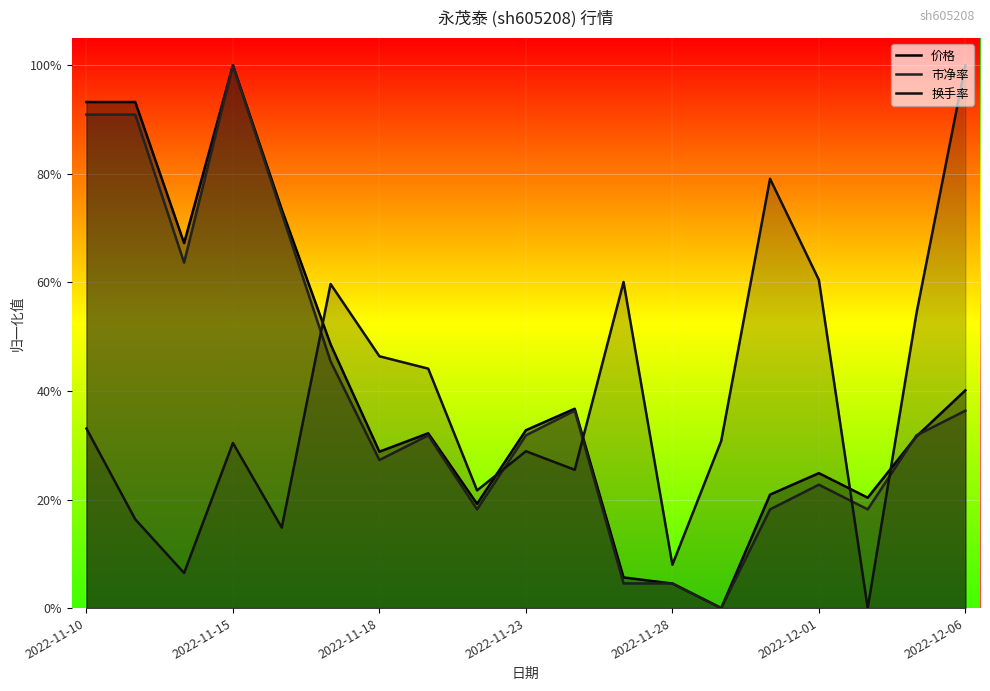

What are all the series names shown in the legend?

价格, 市净率, 换手率